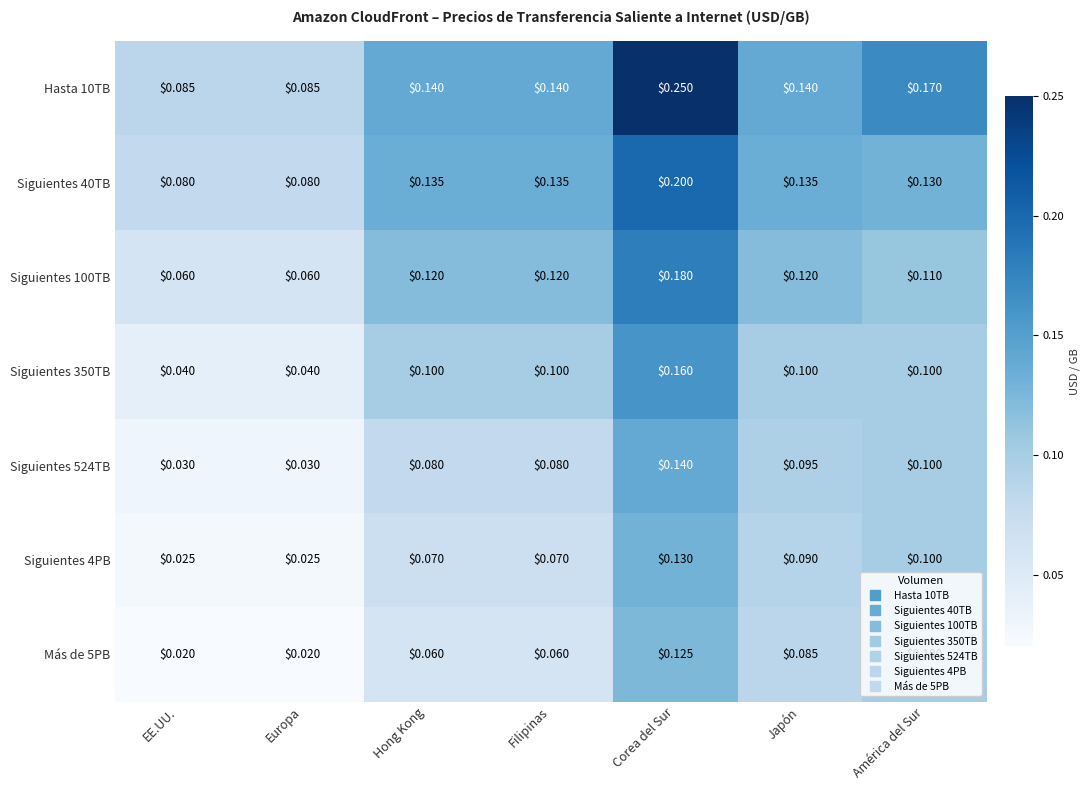

What is the total value across all series at Europa?

0.3